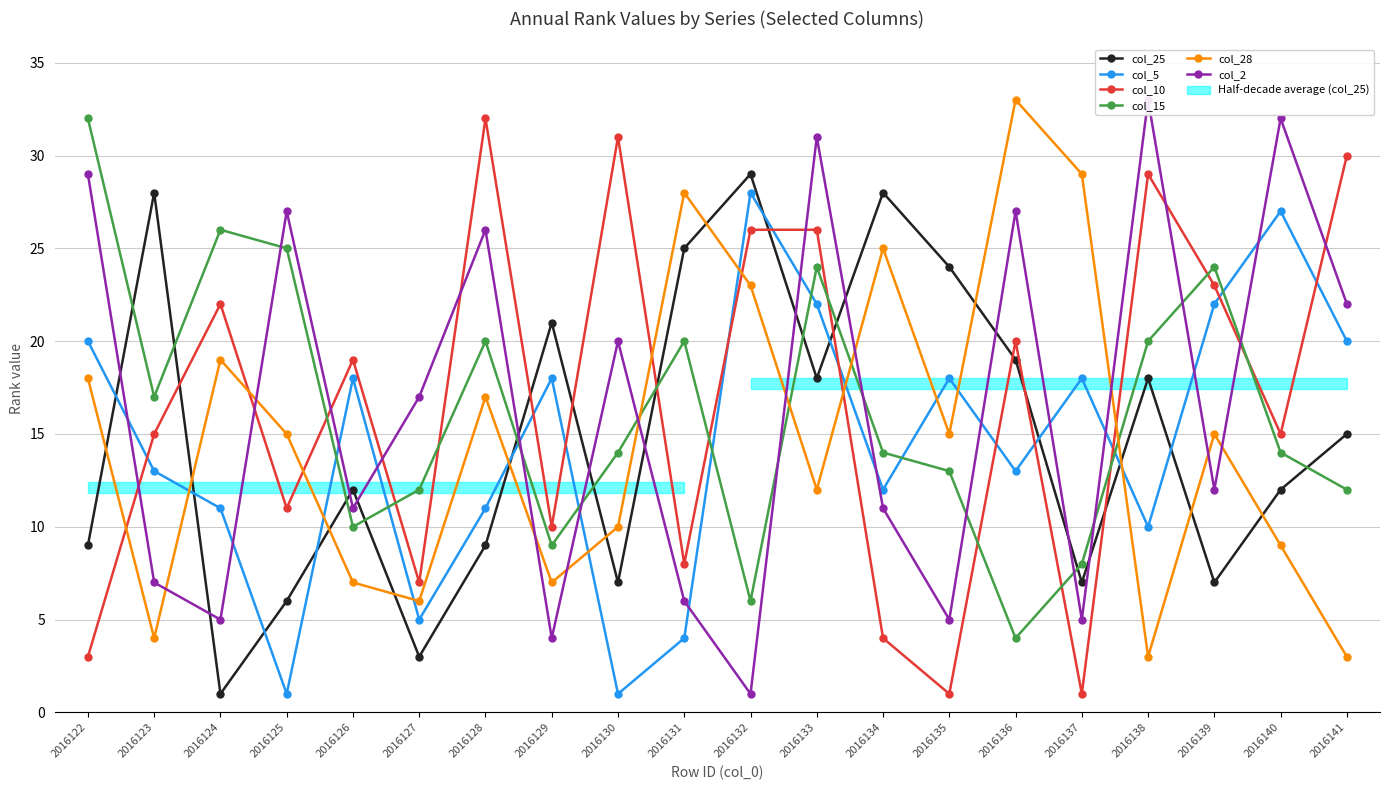

At which label does col_25 first exceed 15?

2016123